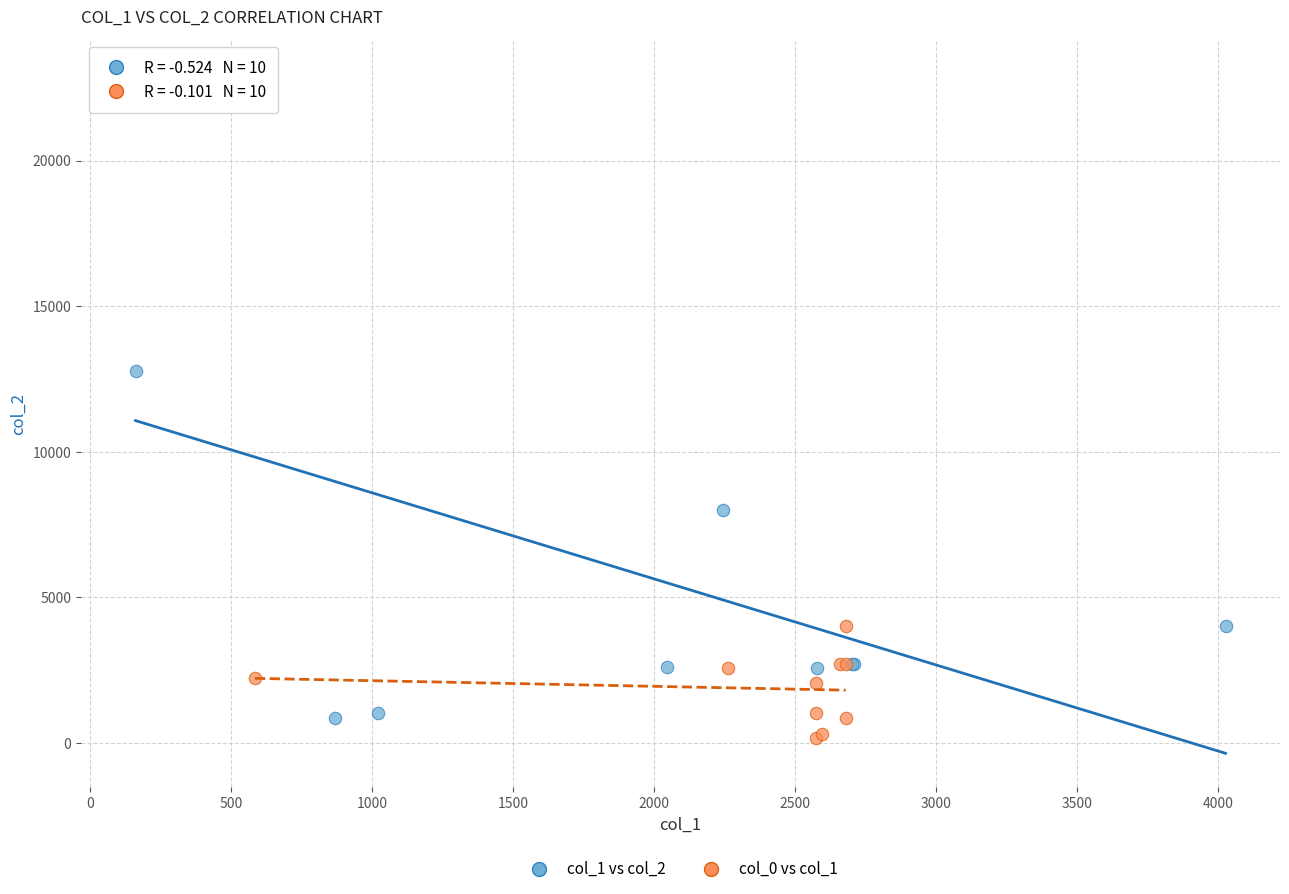

What are all the series names shown in the legend?

col_1 vs col_2, col_0 vs col_1